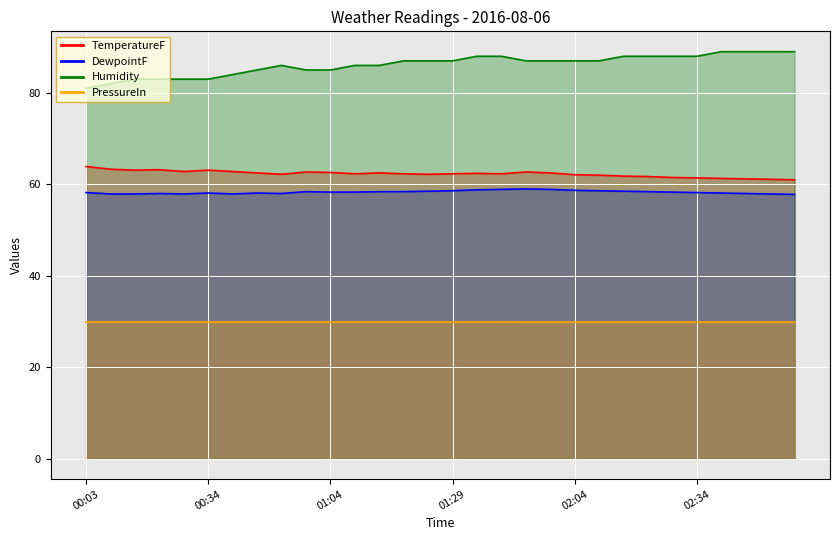

How many values in the TemperatureF series are below 62?

8